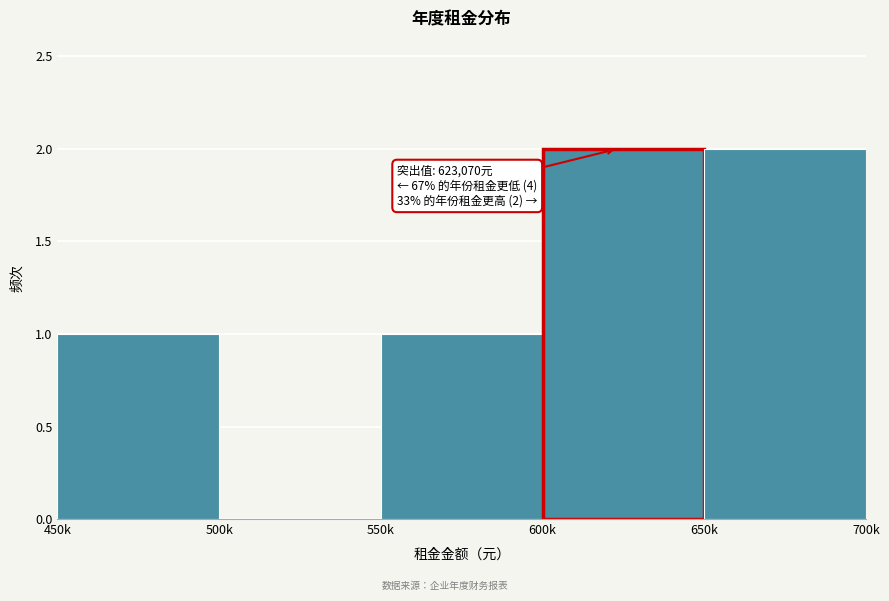

Reading right to left, transcribe all the data shown in this chart.

650k=2	600k=2	550k=1	500k=0	450k=1